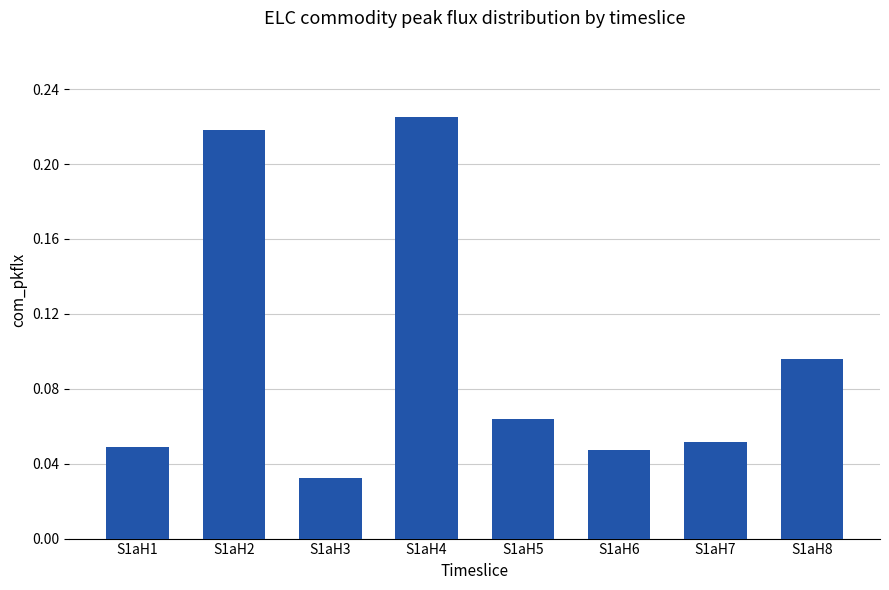

Which category has the lowest value across all series?

S1aH3